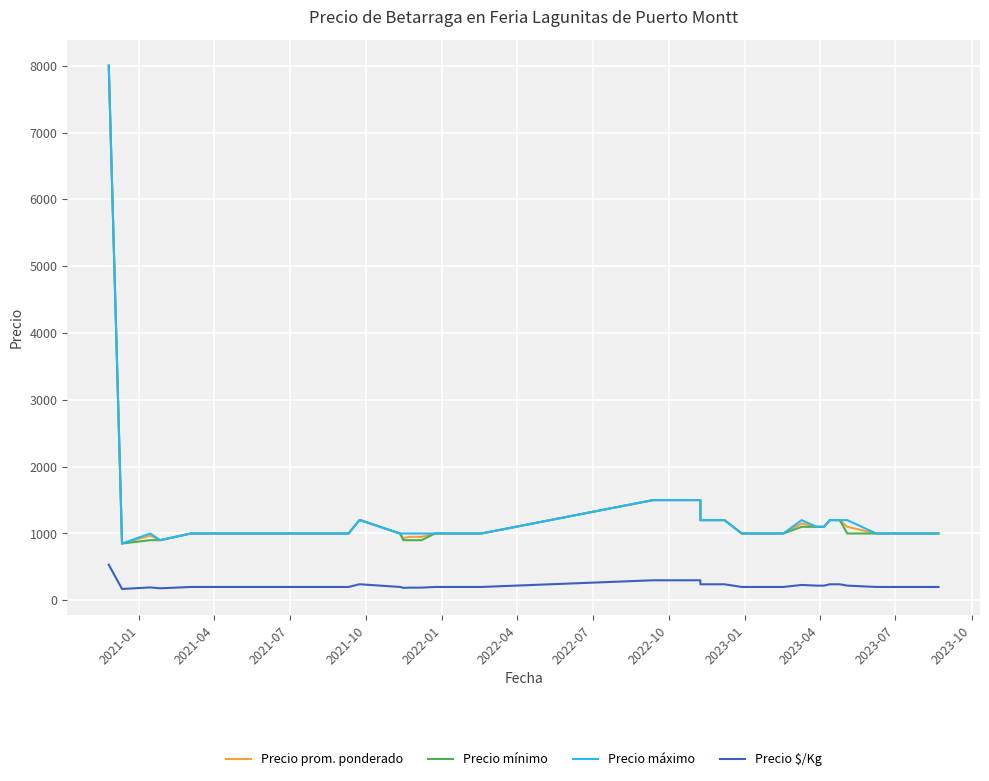

What is the lowest value of the Precio $/Kg series?

170